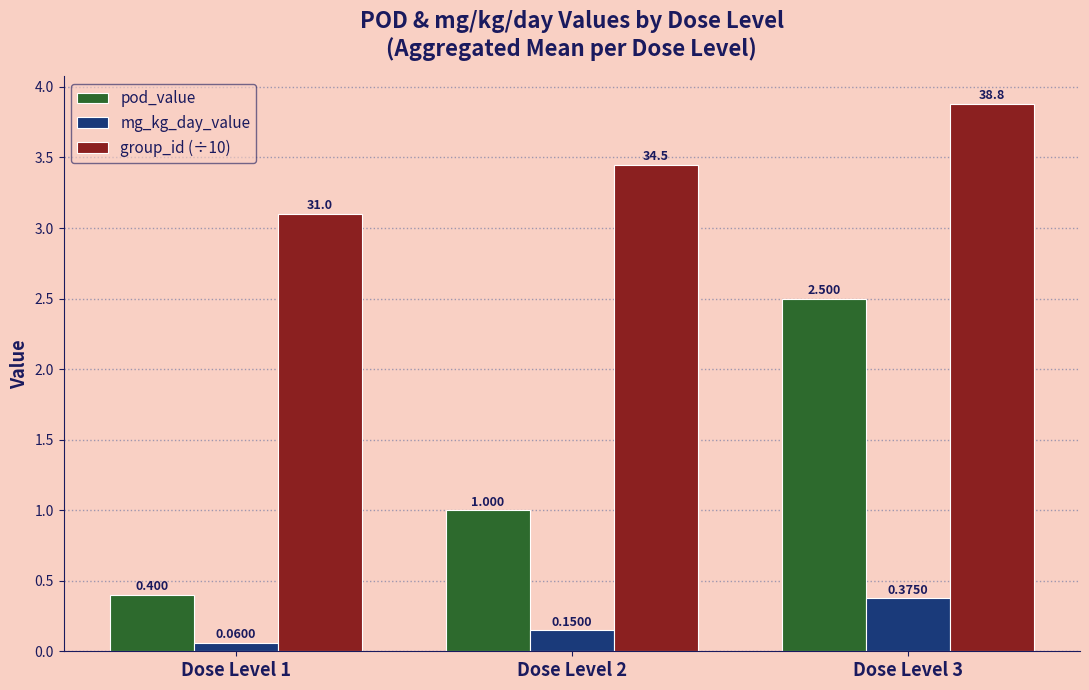

Which series has the largest total across all categories?

group_id (÷10)